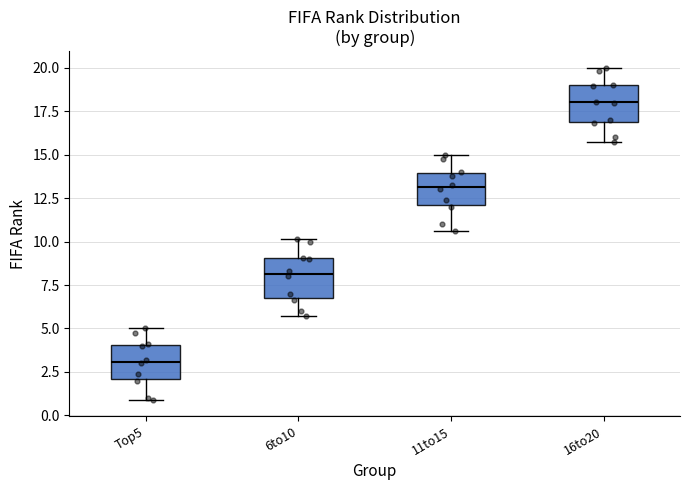

Reading left to right, read every box against the y-axis: the position of its median line, the range the box covers, and the ends of its whiskers. The values are not printed on the chart, so give them approximately, as read against the axis.

Top5: median 3.0, box 2.0 to 4.0, whiskers 1.0 to 5.0
6to10: median 8.0, box 6.5 to 9.0, whiskers 5.5 to 10.0
11to15: median 13.0, box 12.0 to 14.0, whiskers 10.5 to 15.0
16to20: median 18.0, box 17.0 to 19.0, whiskers 15.5 to 20.0